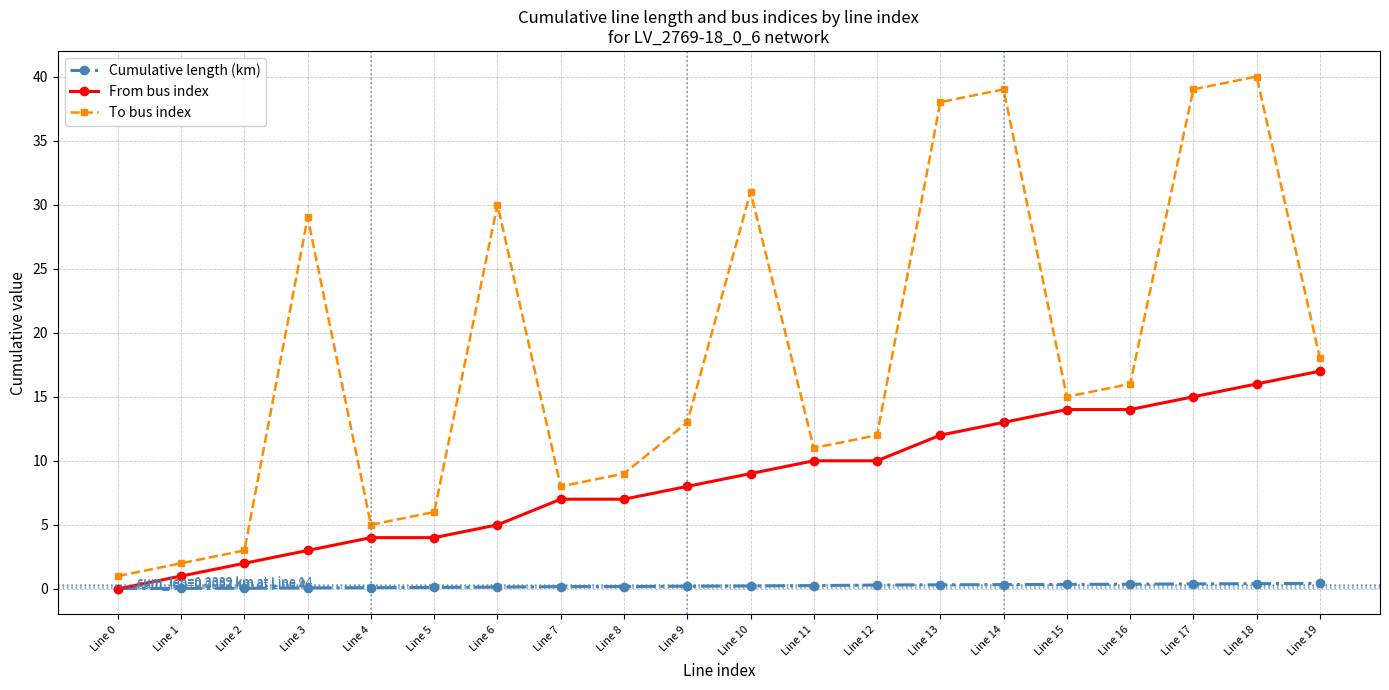

How many interior local peaks does the To bus index series have?

5